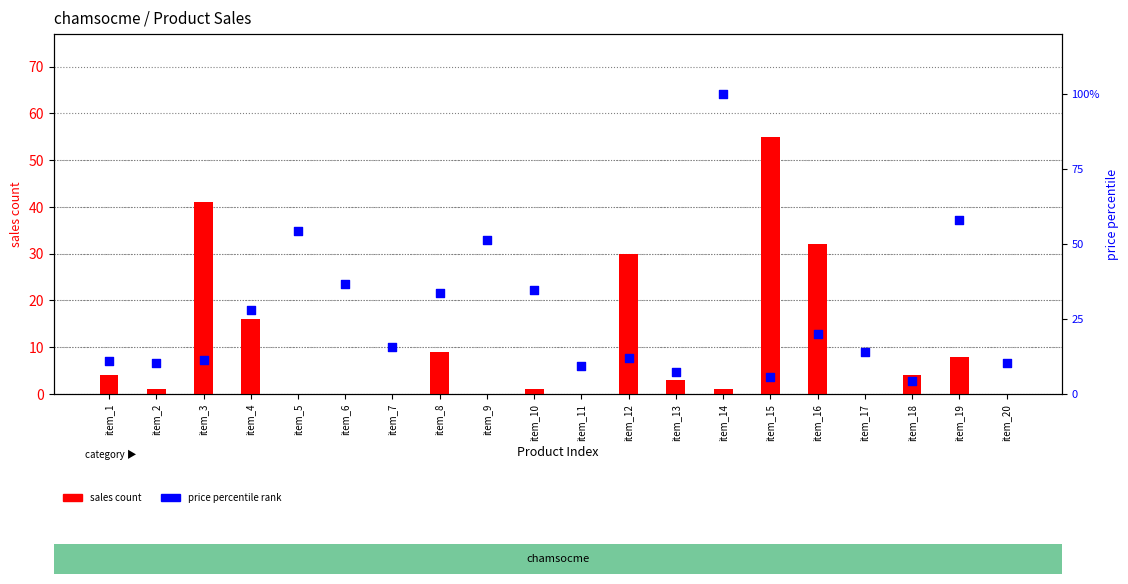

Which series contains the highest Y value?

price percentile rank